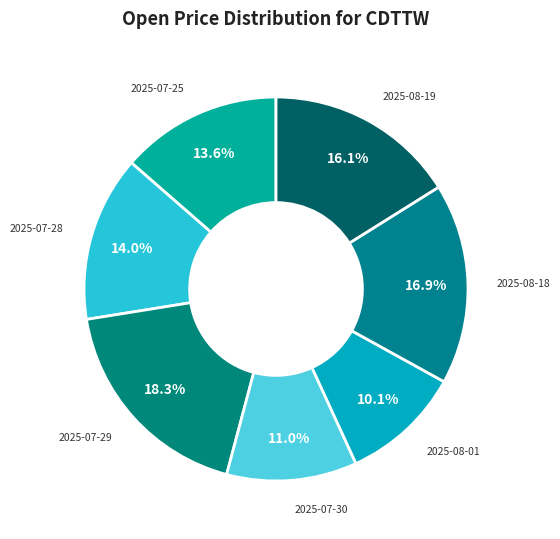

What portion of the pie excludes 2025-08-18?

83.1%